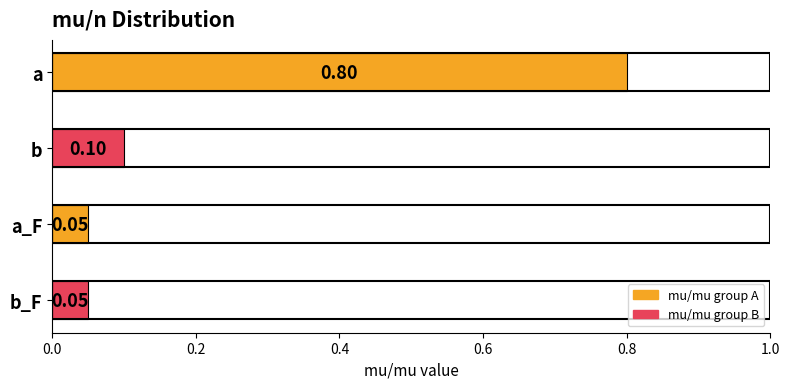

Between b_F and a, which is larger?

a